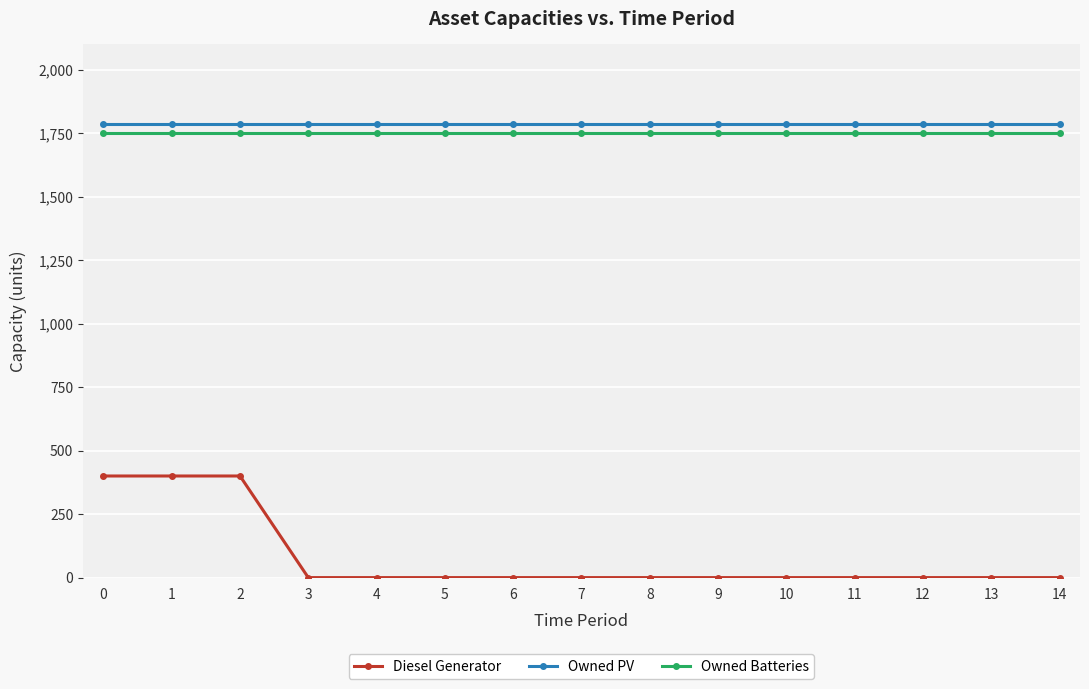

Does the chart display data point markers on the line(s)?

Yes